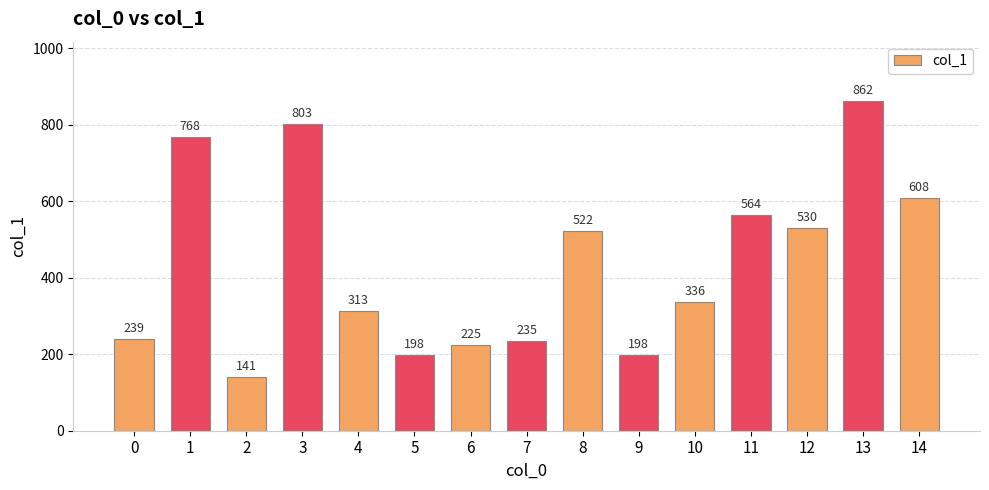

Reading left to right, transcribe all the data shown in this chart.

0=239	1=768	2=141	3=803	4=313	5=198	6=225	7=235	8=522	9=198	10=336	11=564	12=530	13=862	14=608